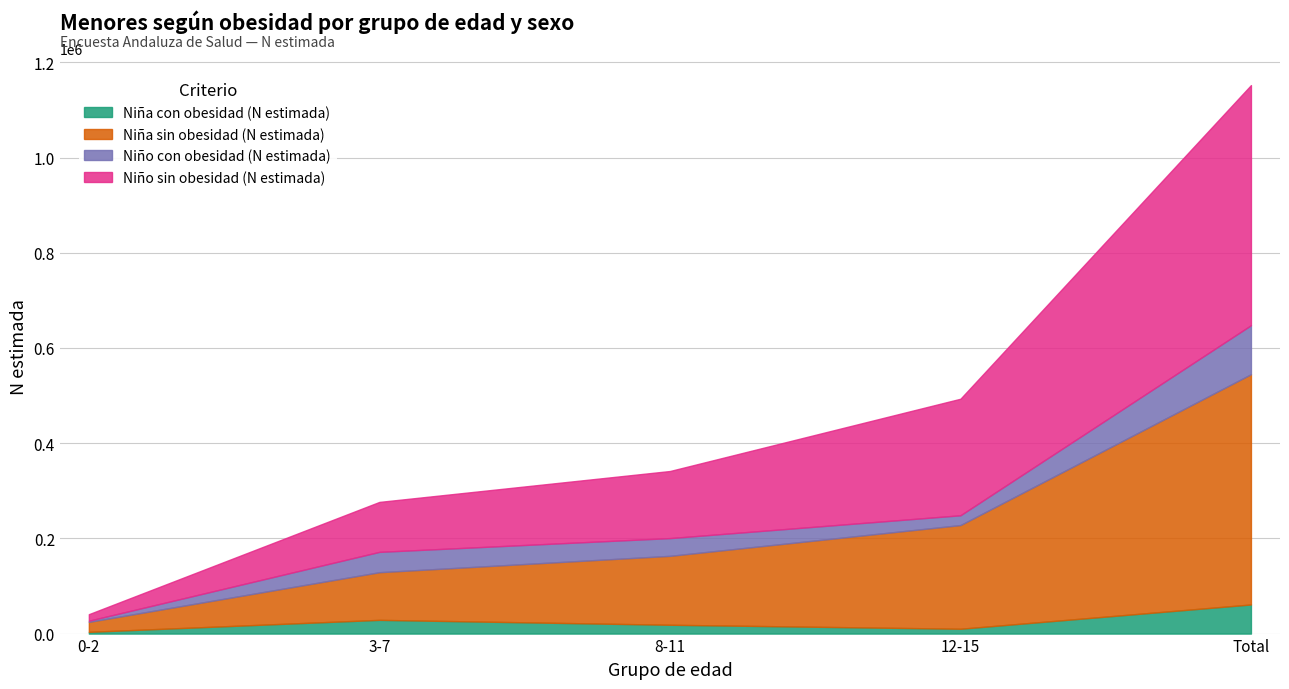

Reading left to right, list all the values displayed in this chart.

Niña con obesidad (N estimada): 0-2=3646	3-7=28821	8-11=18531	12-15=10158	Total=61156
Niña sin obesidad (N estimada): 0-2=20993	3-7=100143	8-11=144783	12-15=217813	Total=483732
Niño con obesidad (N estimada): 0-2=2390	3-7=42696	8-11=37253	12-15=20555	Total=102894
Niño sin obesidad (N estimada): 0-2=13726	3-7=104942	8-11=140934	12-15=244806	Total=504408